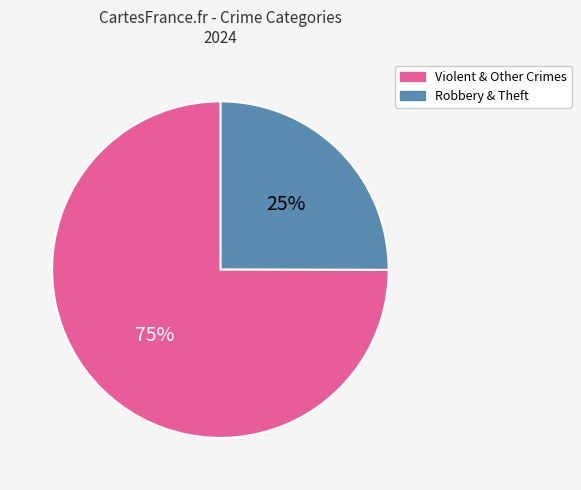

To the nearest percent, what is the difference between the largest and smallest slice percentages?

50%